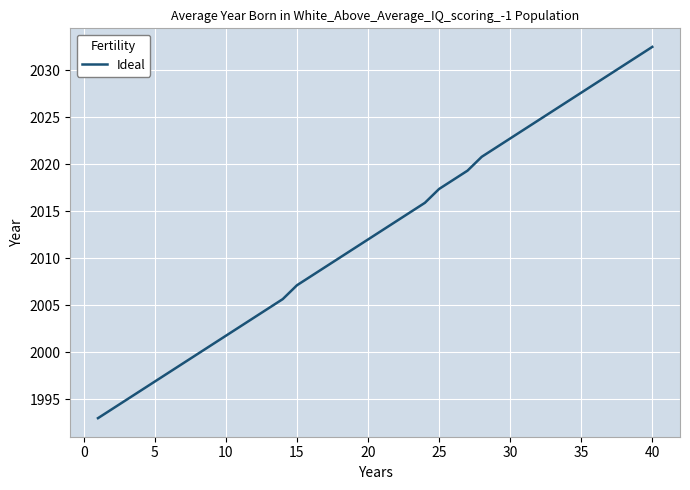

What is the smallest value displayed?

1993.0